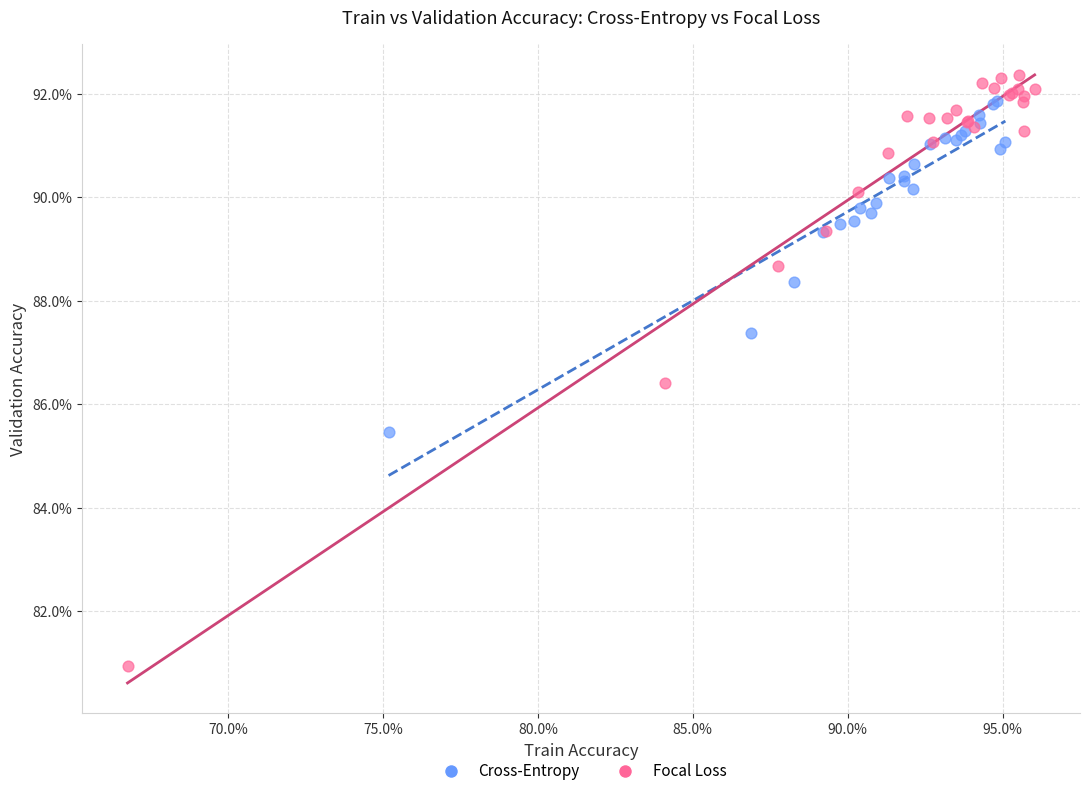

Which series reaches the minimum Y coordinate?

Focal Loss